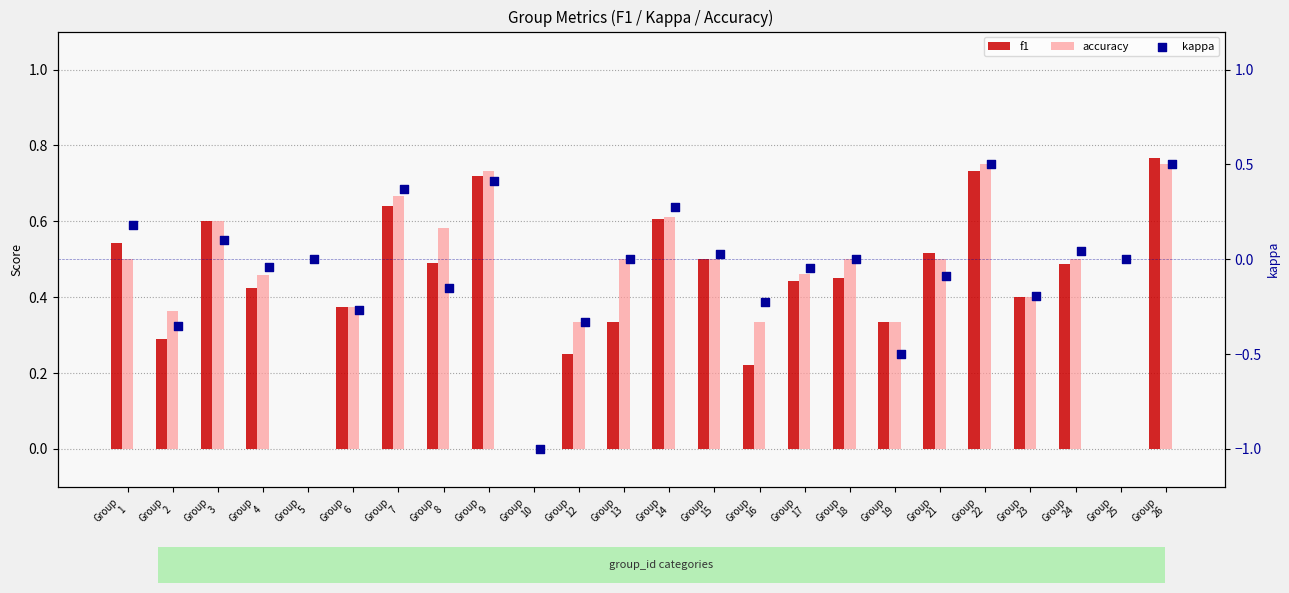

At which category is the sum across all series the highest?

Group
26